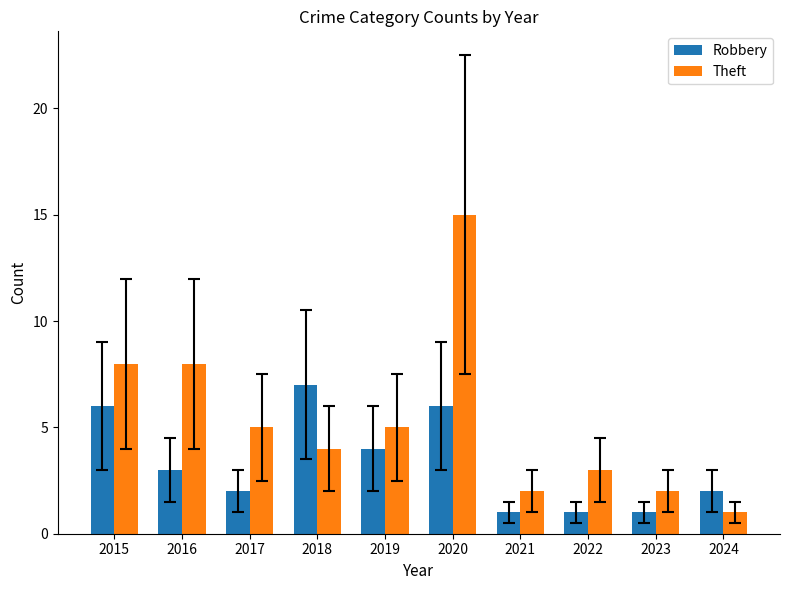

Rank the series at 2020 from highest to lowest value.

Theft, Robbery